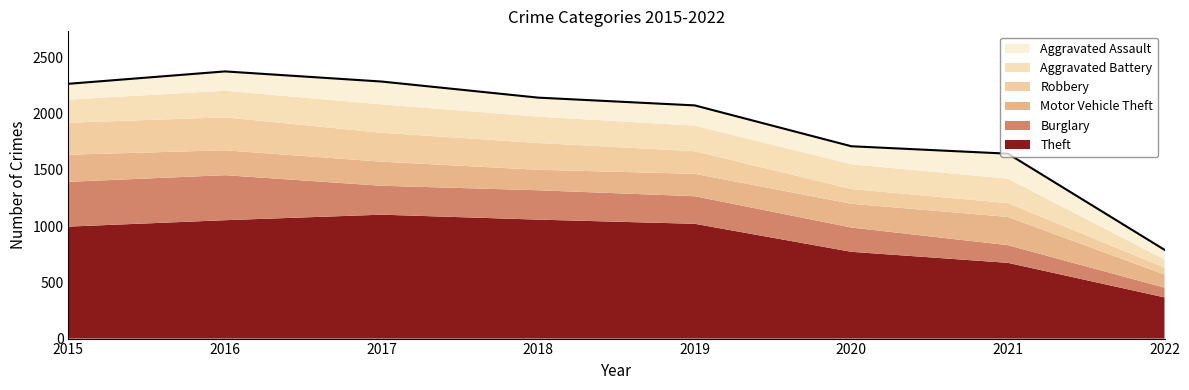

How many data points in Theft are less than 1020?

4